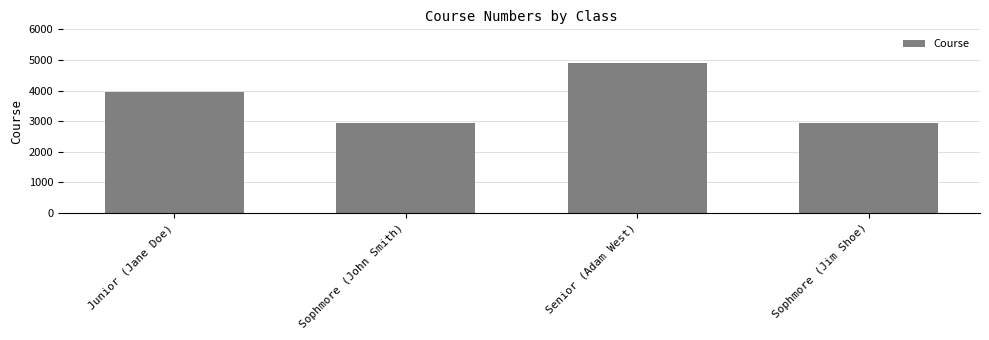

How many values are between 2950 and 4900?

4